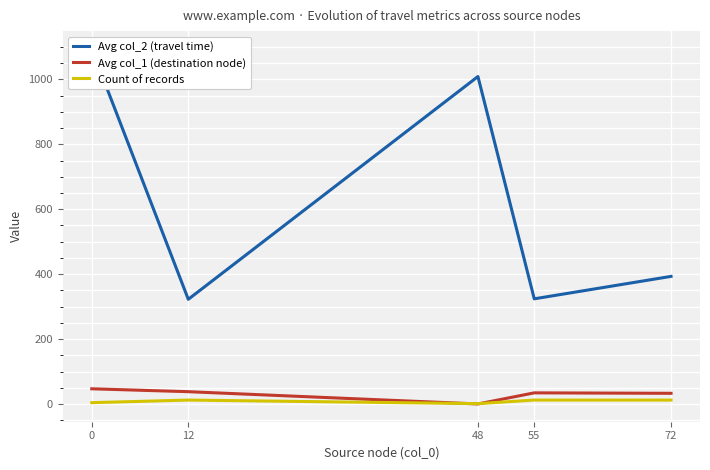

Is the value of Count of records at 0 greater than the value of Avg col_2 (travel time) at 72?

No